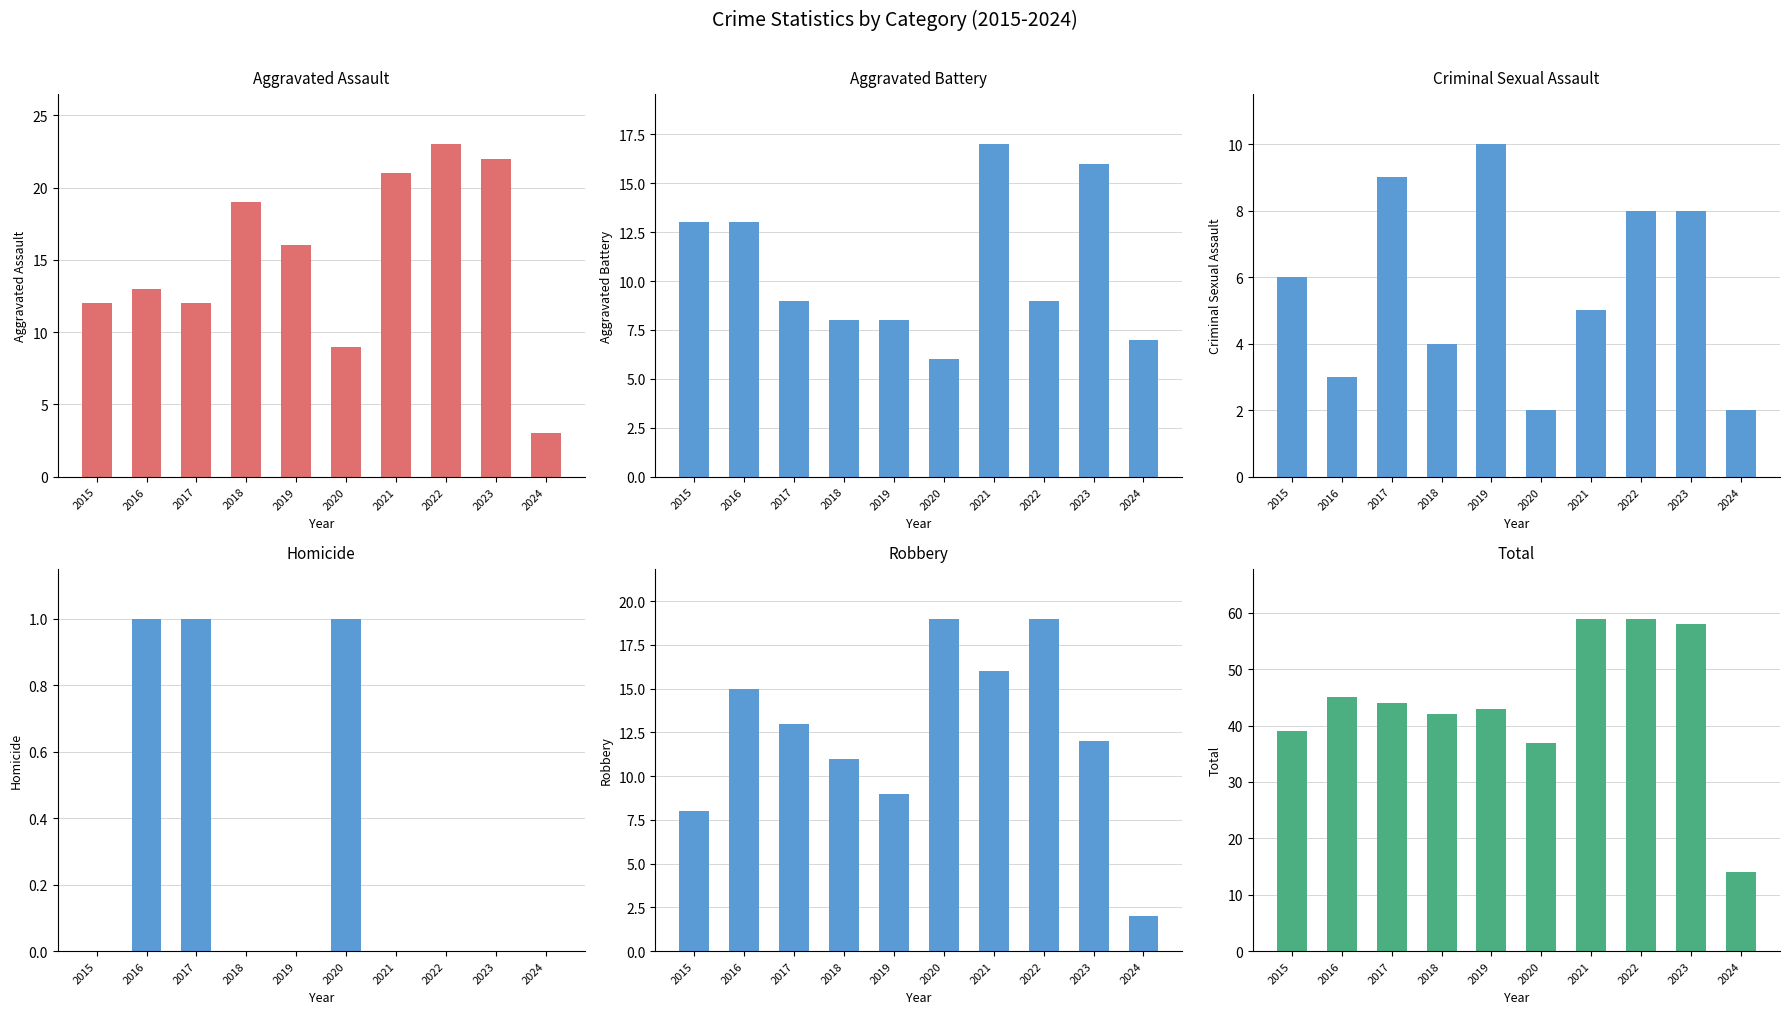

Which series has the largest range (max minus min)?

Total